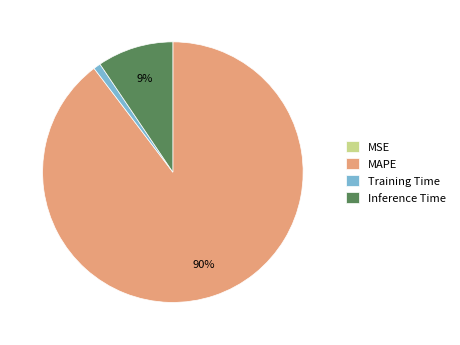

Which slice is the largest?

MAPE